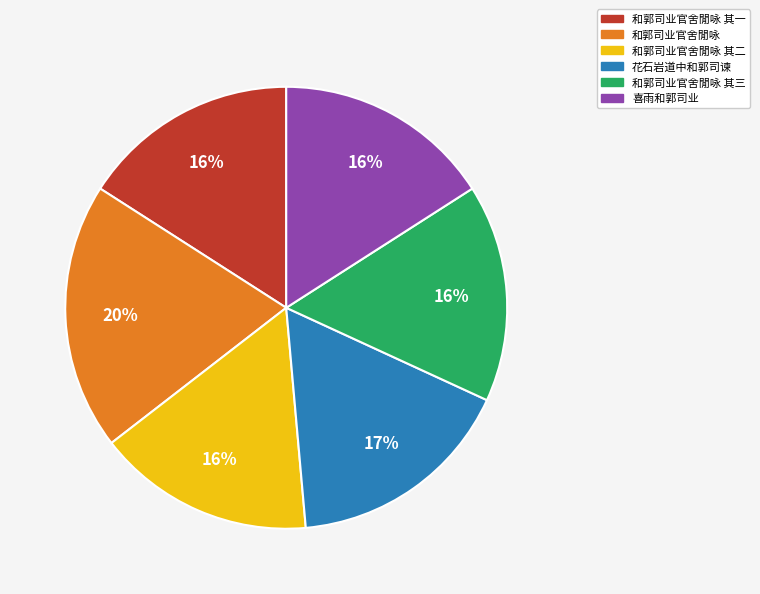

Is it true that 和郭司业官舍閒咏 is 20% of the pie?

True